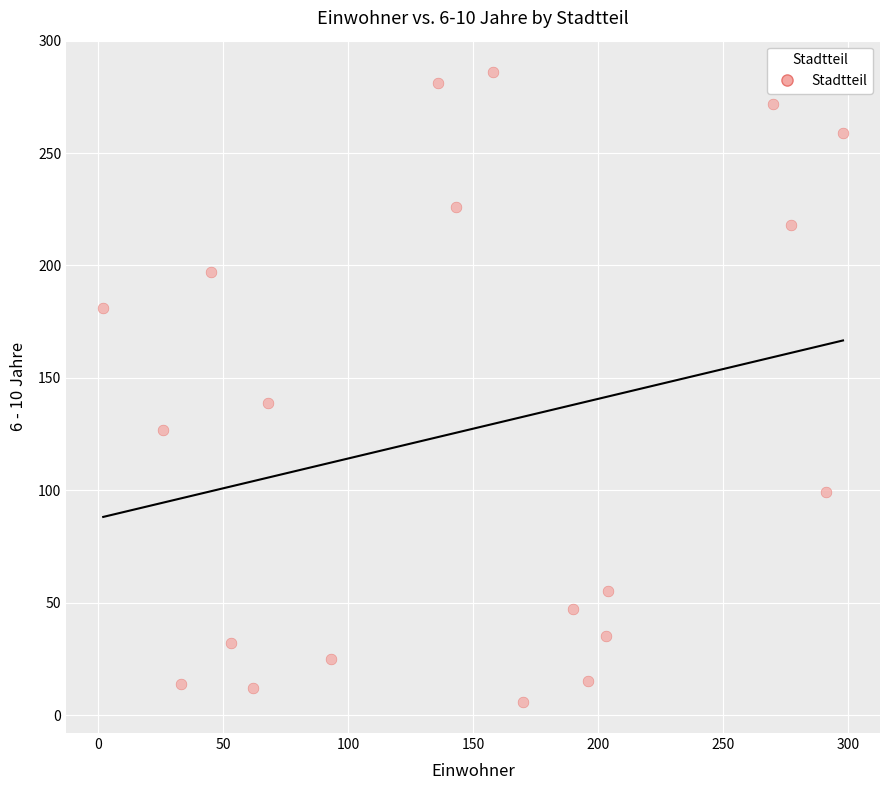

What Y value in the scatter plot is closest to 146?

139